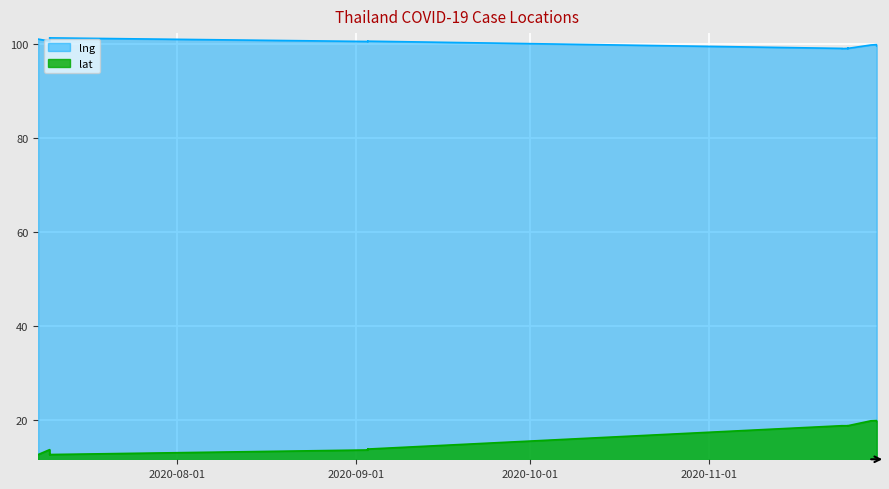

Which series has the widest spread of values?

lat